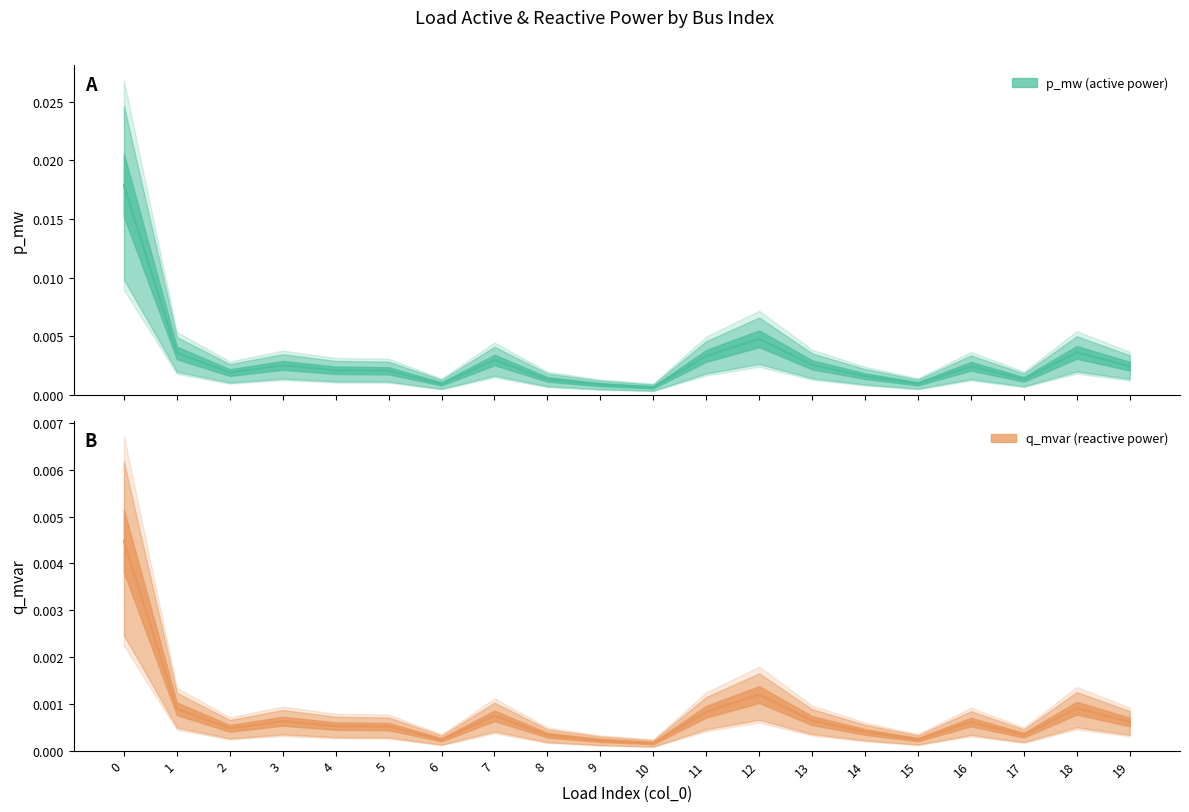

What are all the series names shown in the legend?

p_mw, q_mvar